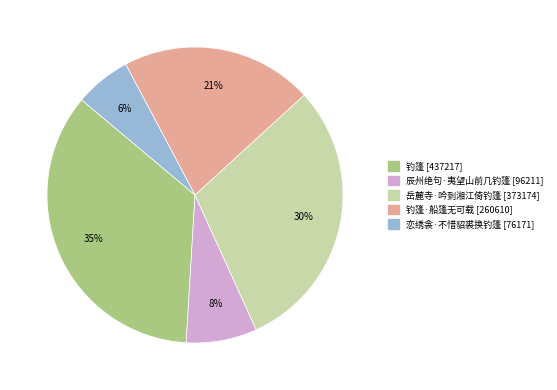

Is there a majority slice in this chart?

No